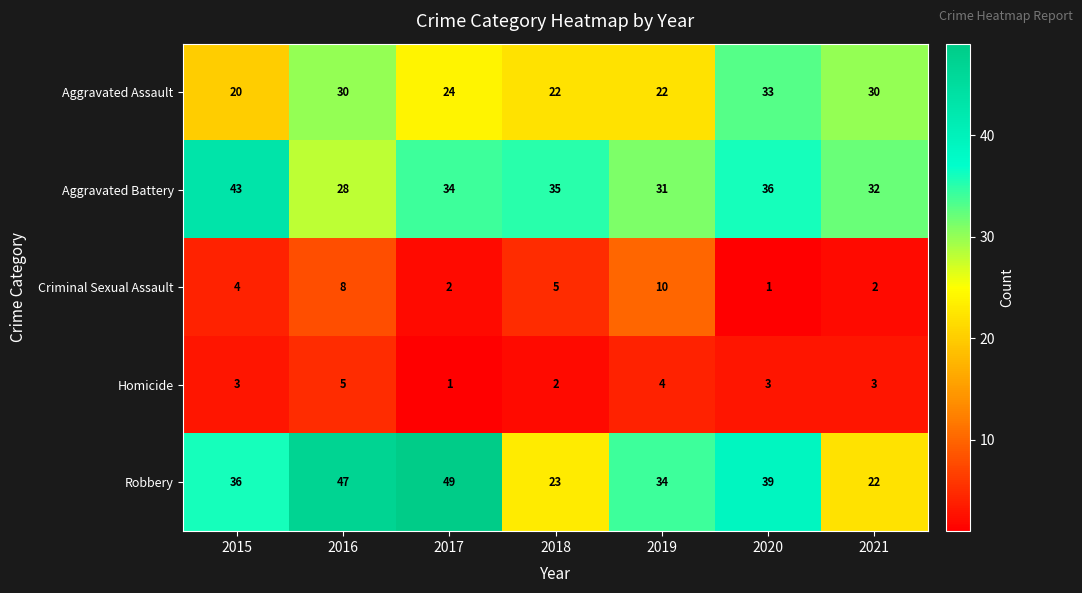

At which category is the sum across all series the highest?

2016